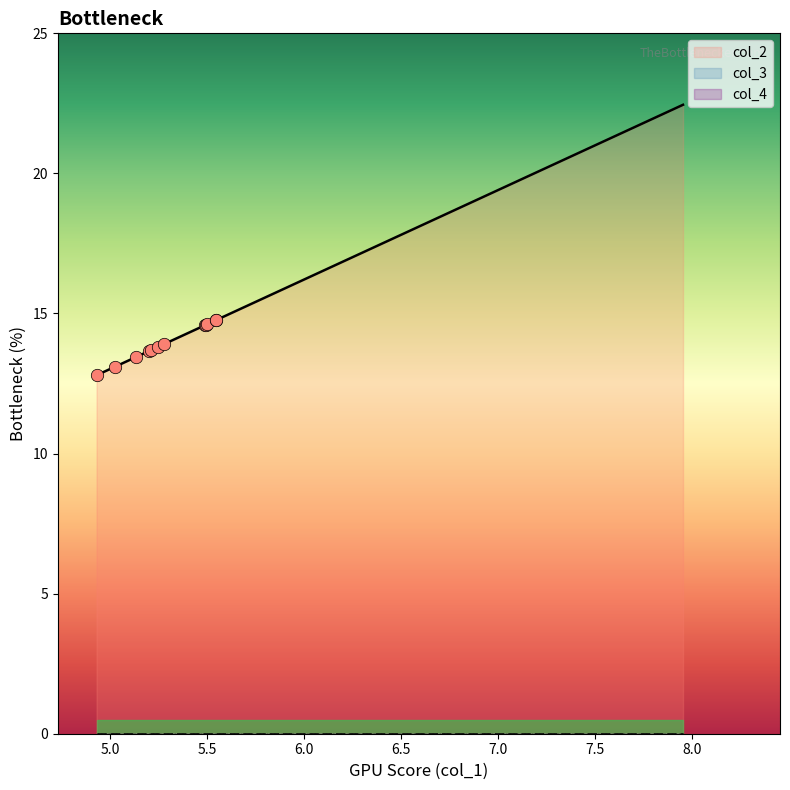

What is the total value across all series at 17?

13.4